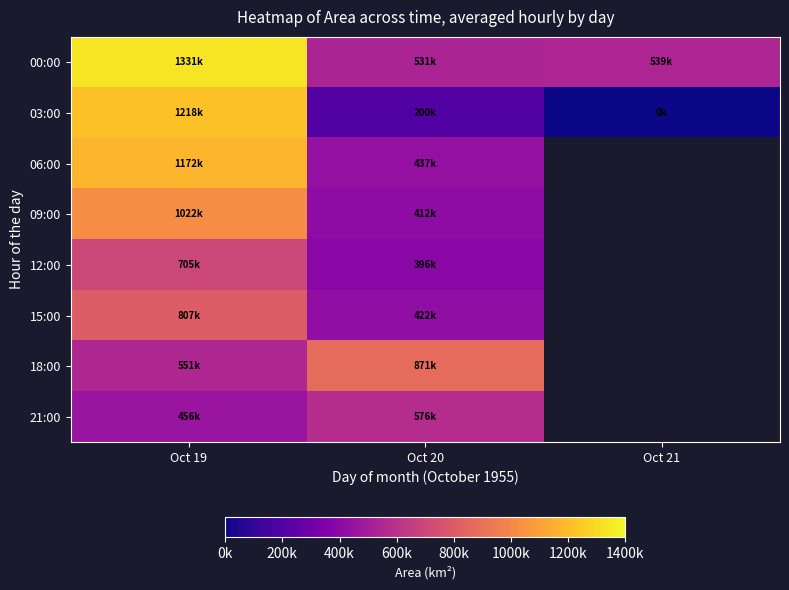

Which series changed the most between Oct 20 and Oct 21?

03:00